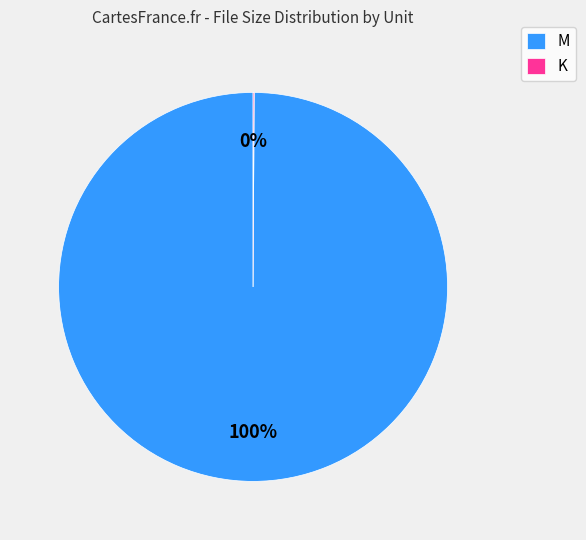

True or false: M accounts for 100% of the total.

True